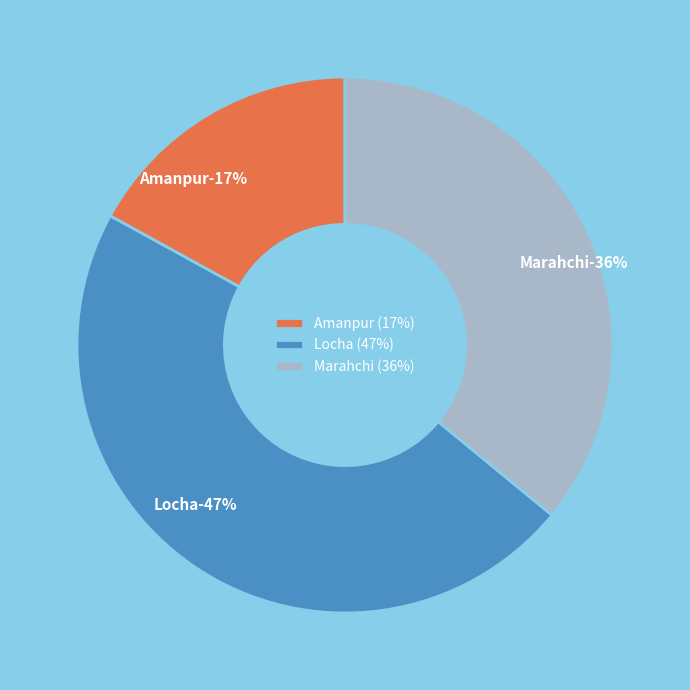

Rank the categories by value from highest to lowest.

Locha, Marahchi, Amanpur